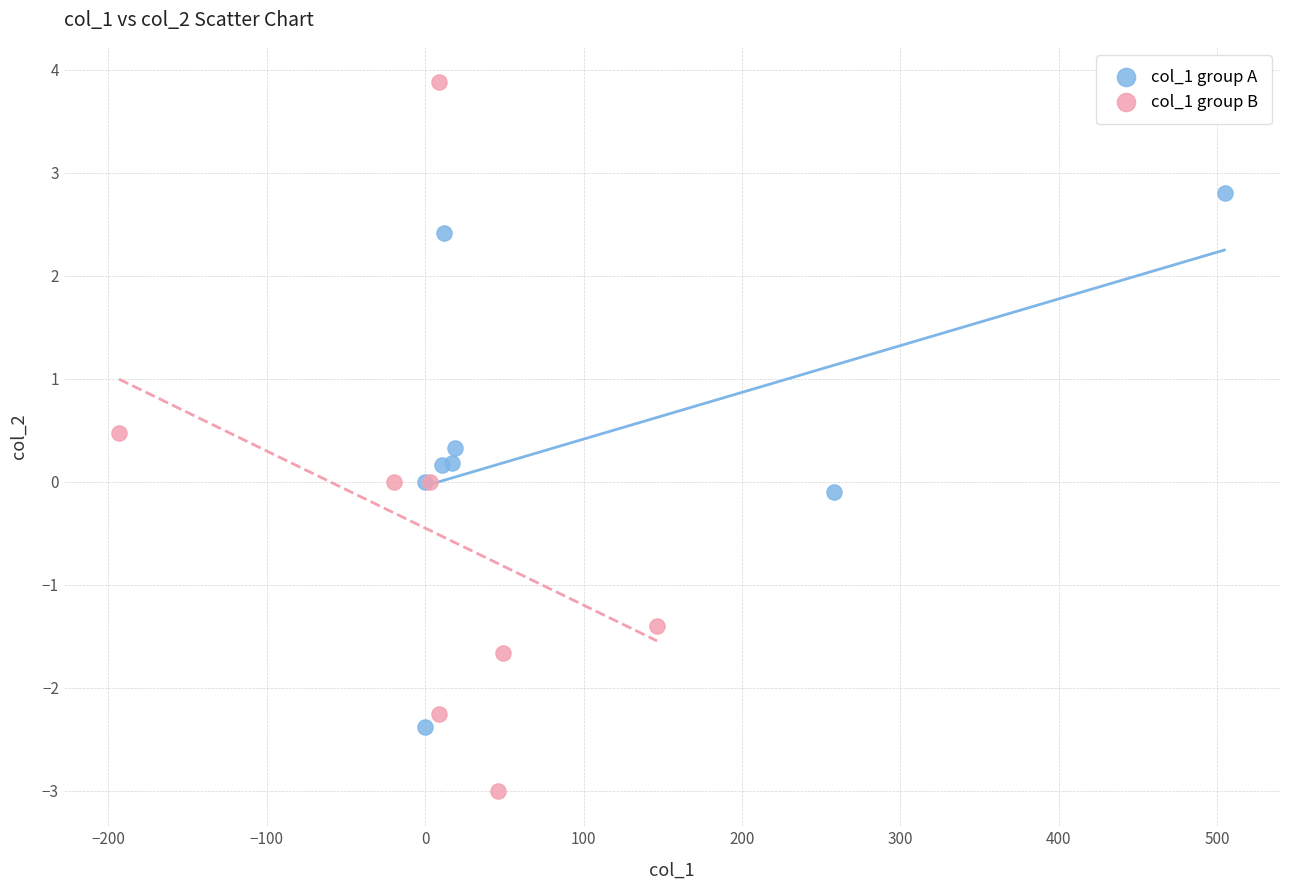

Which series contains the highest Y value?

col_1 group B